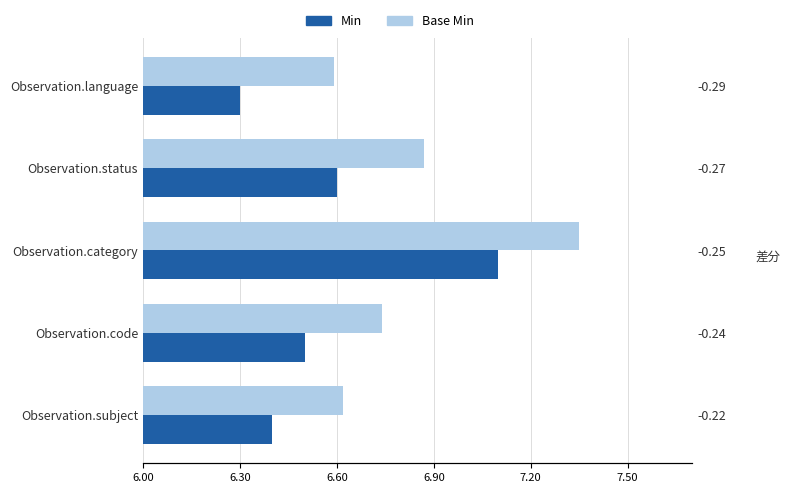

What is the minimum value shown in the chart?

6.3